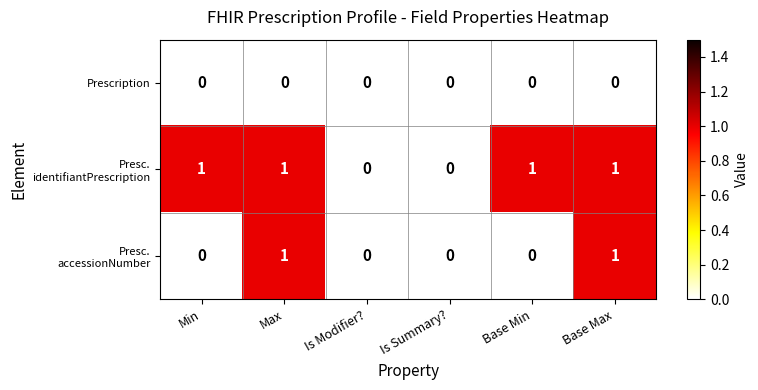

The value of Prescription at Base Min is 0. True or false?

True